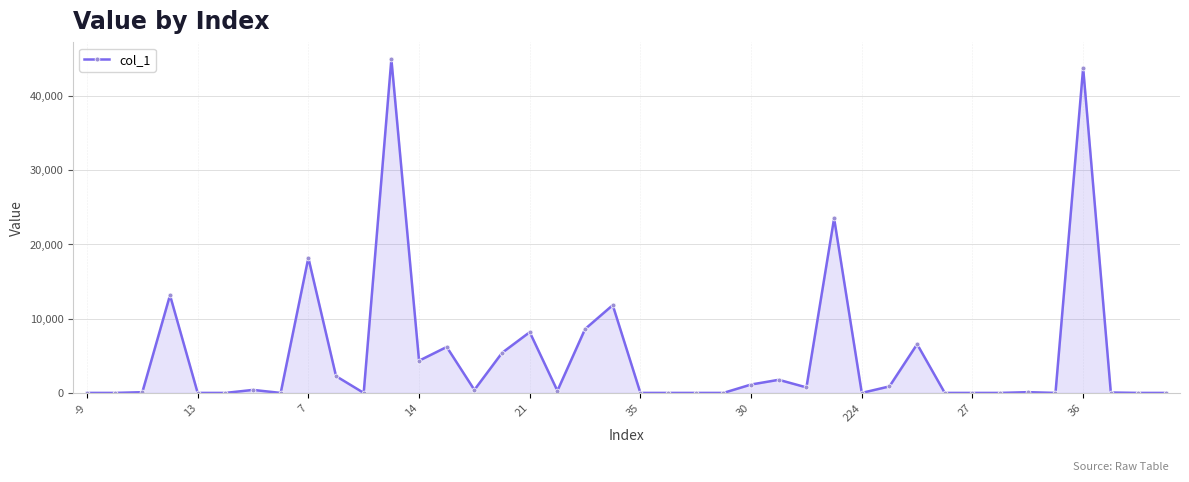

True or false: there are more than 1 points higher than both neighbors.

True